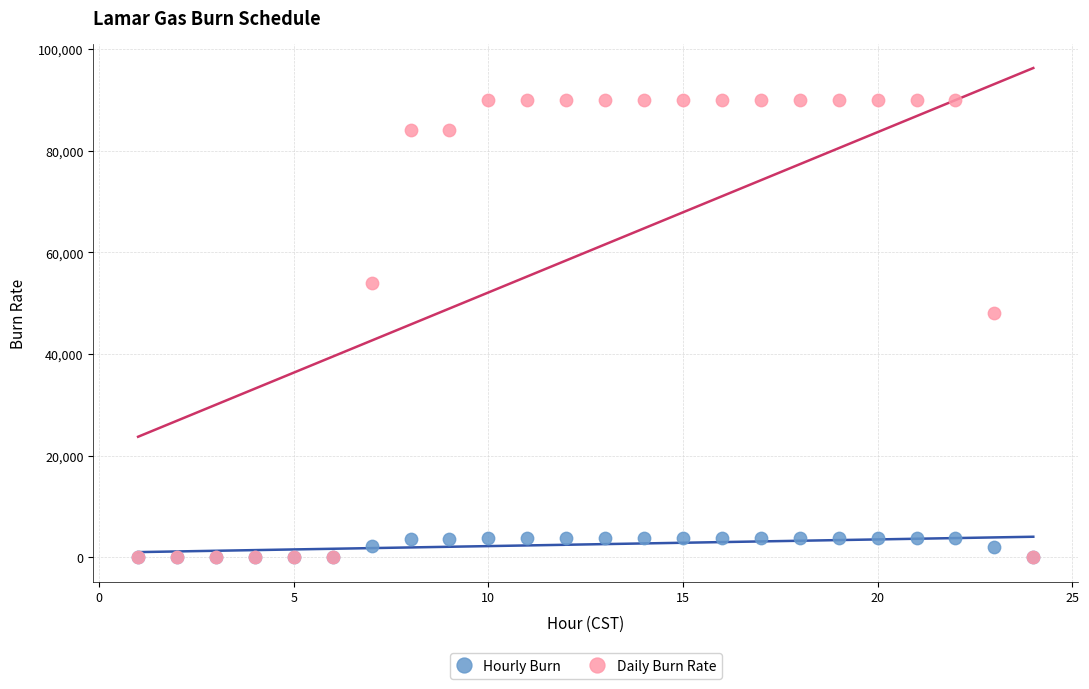

Which series has the largest Y range (max minus min)?

Daily Burn Rate